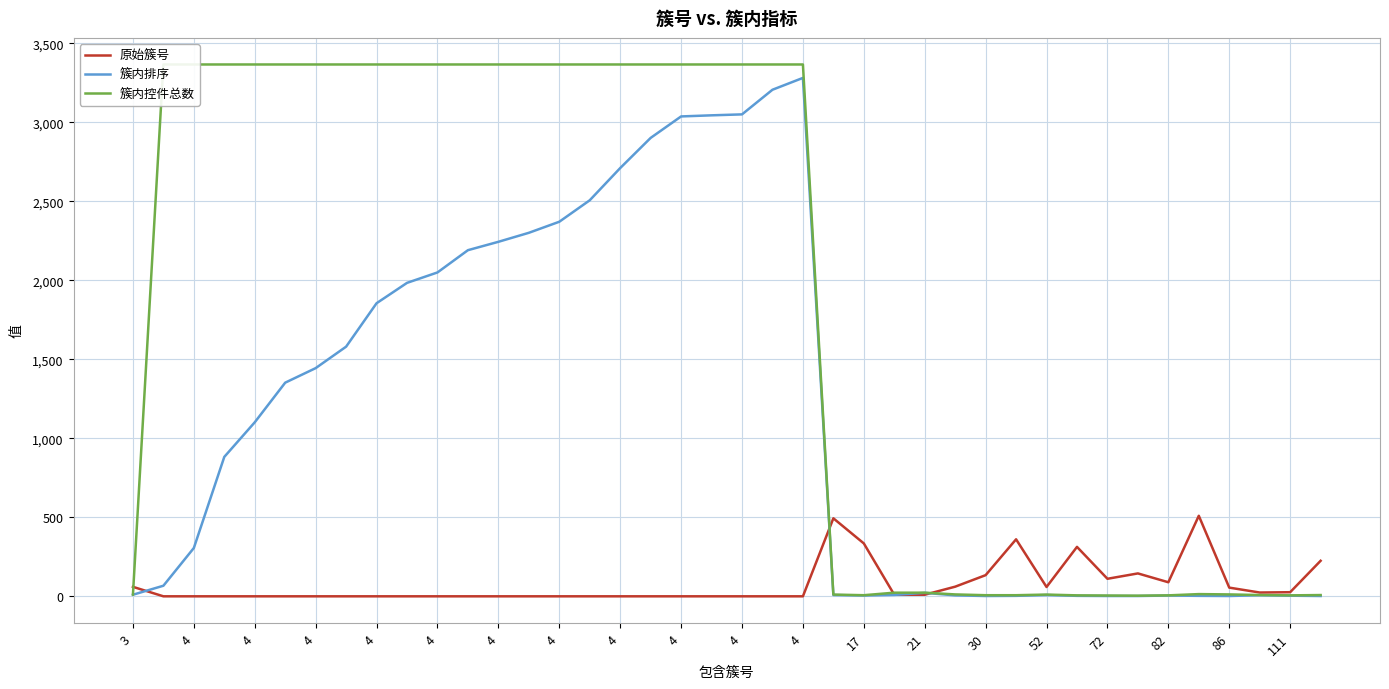

Is this an area chart (filled region under the line)?

No